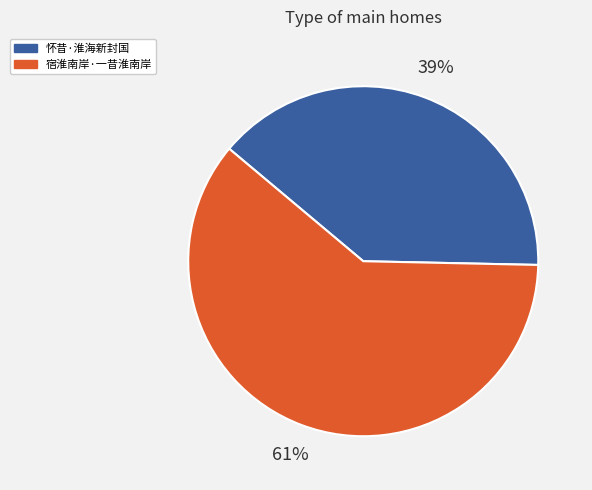

Is the sum of 怀昔·淮海新封国 and 宿淮南岸·一昔淮南岸 greater than half?

Yes